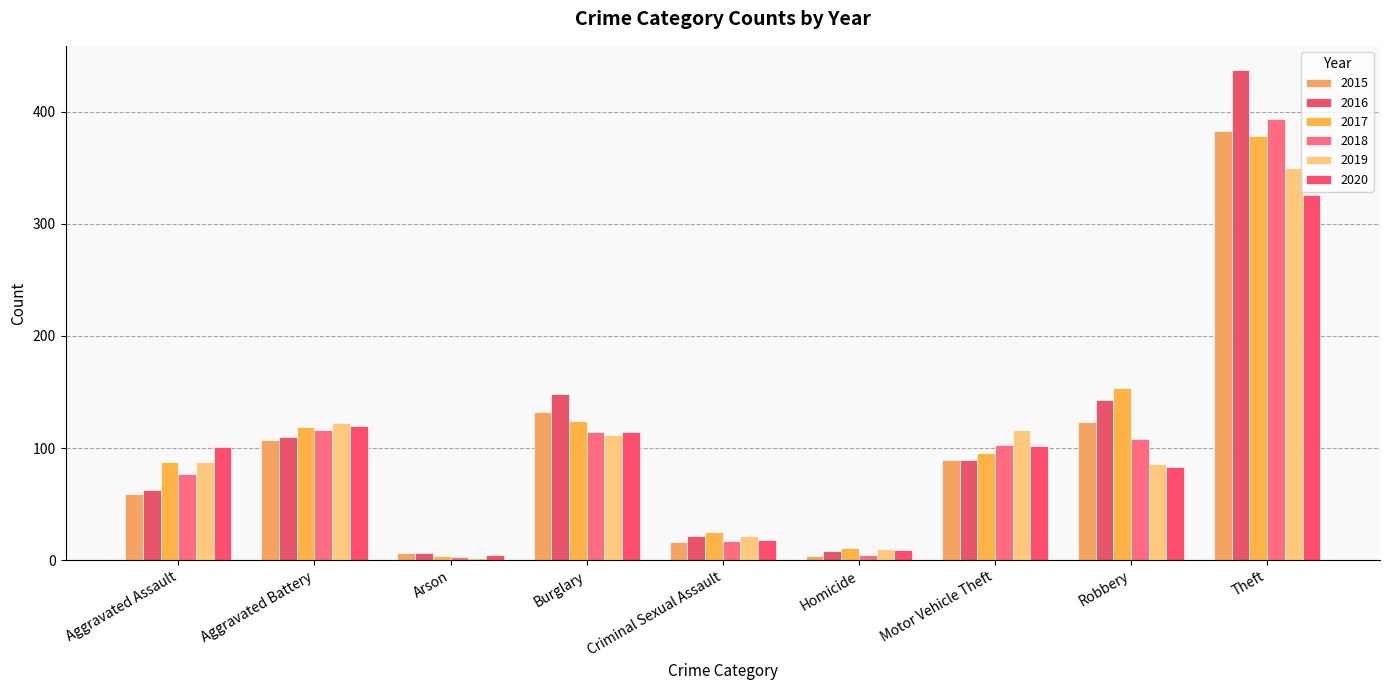

At which category does the chart reach its minimum across all series?

Arson